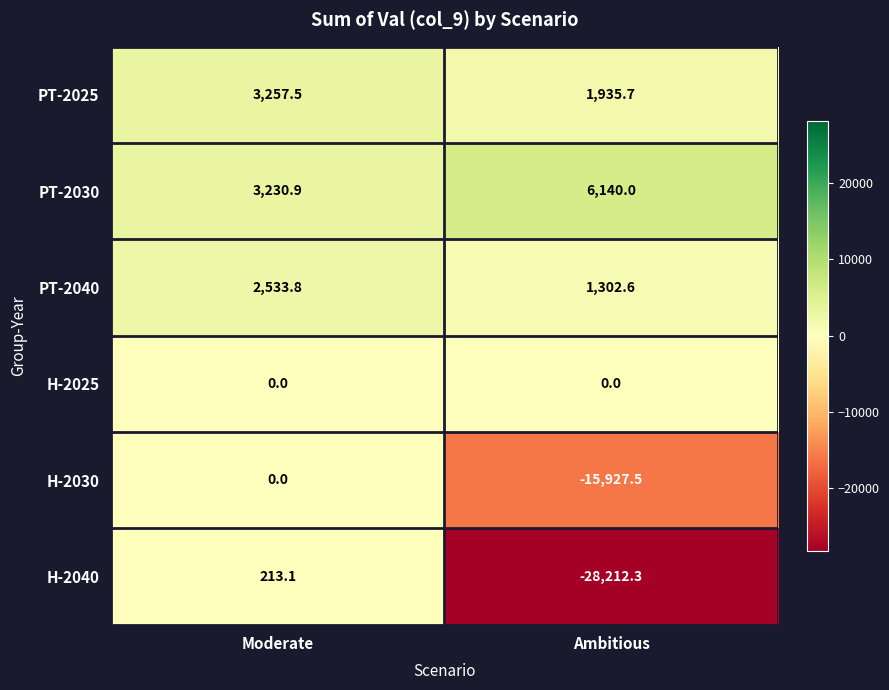

Which series has the largest total across all categories?

PT-2030